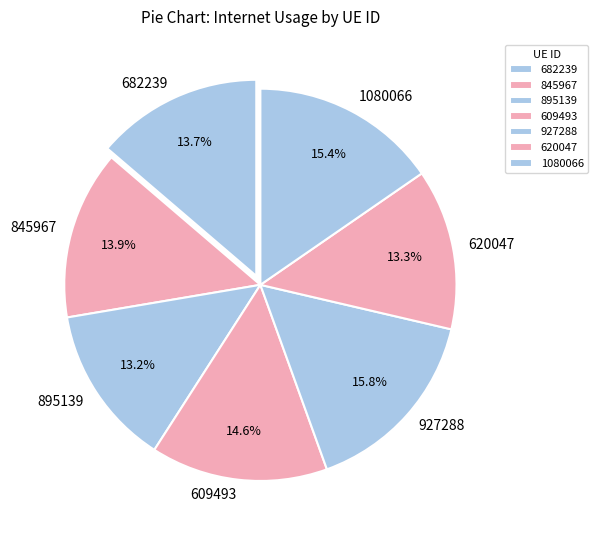

To the nearest percent, what percentage of the pie is 895139?

13%